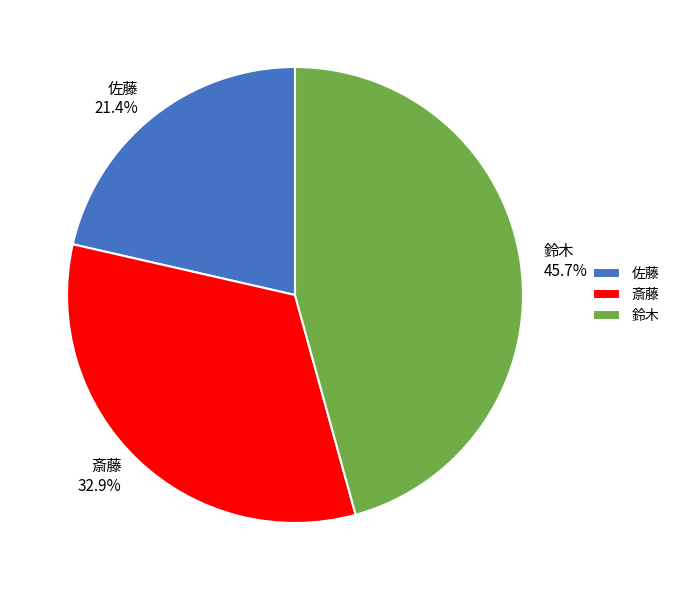

Is 佐藤 the majority of the pie?

No